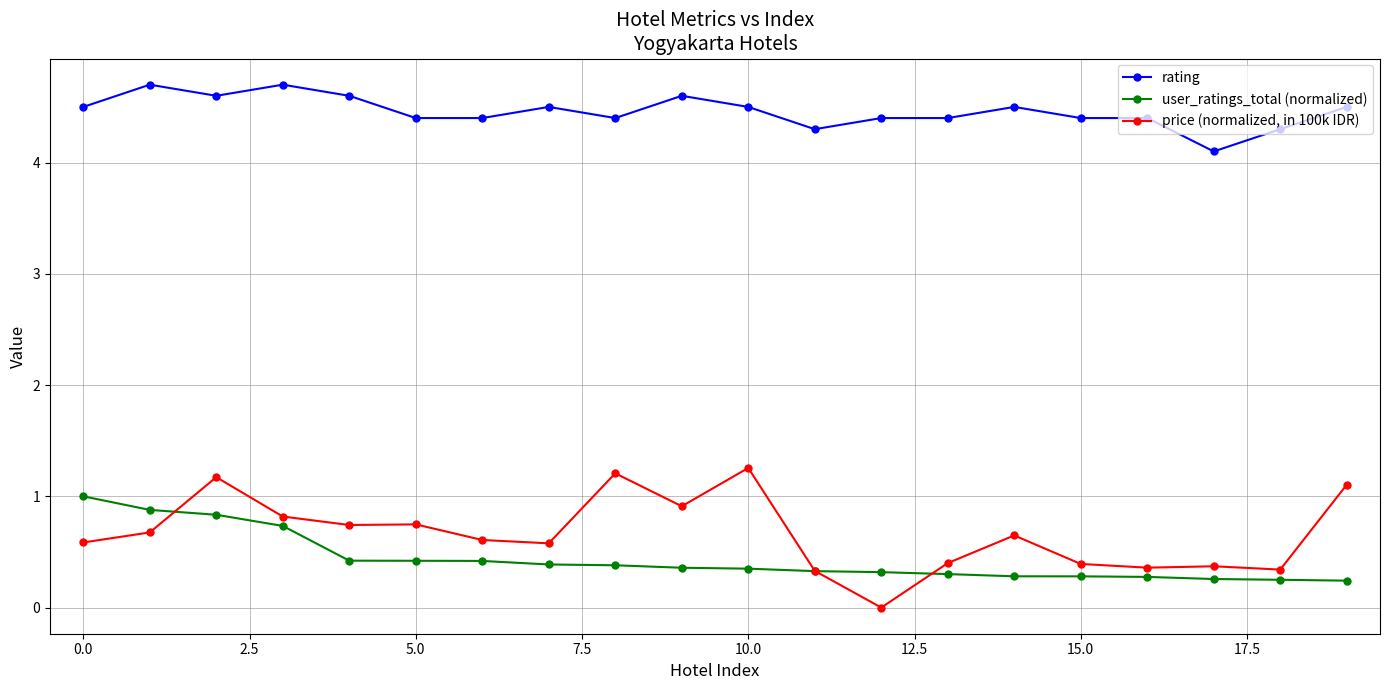

At how many categories does at least one series exceed 4?

20